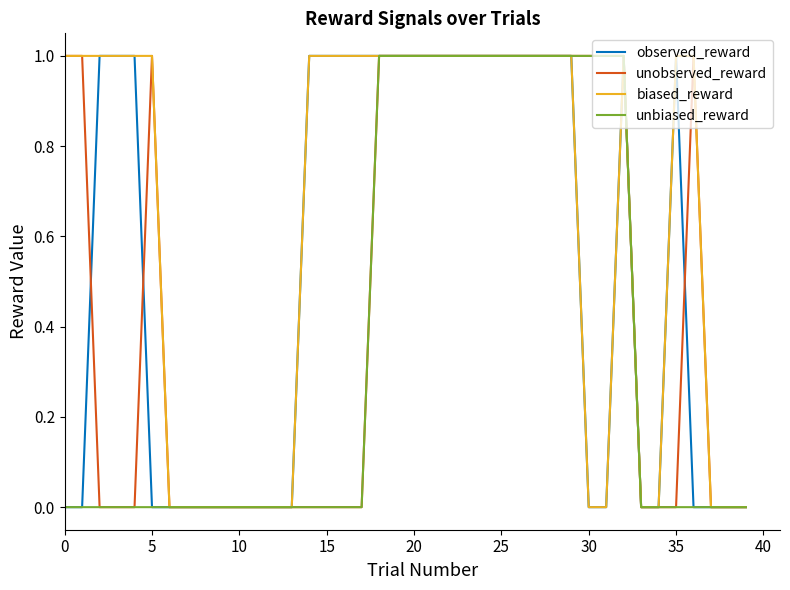

List the series in order of their overall mean, highest first.

biased_reward, observed_reward, unobserved_reward, unbiased_reward